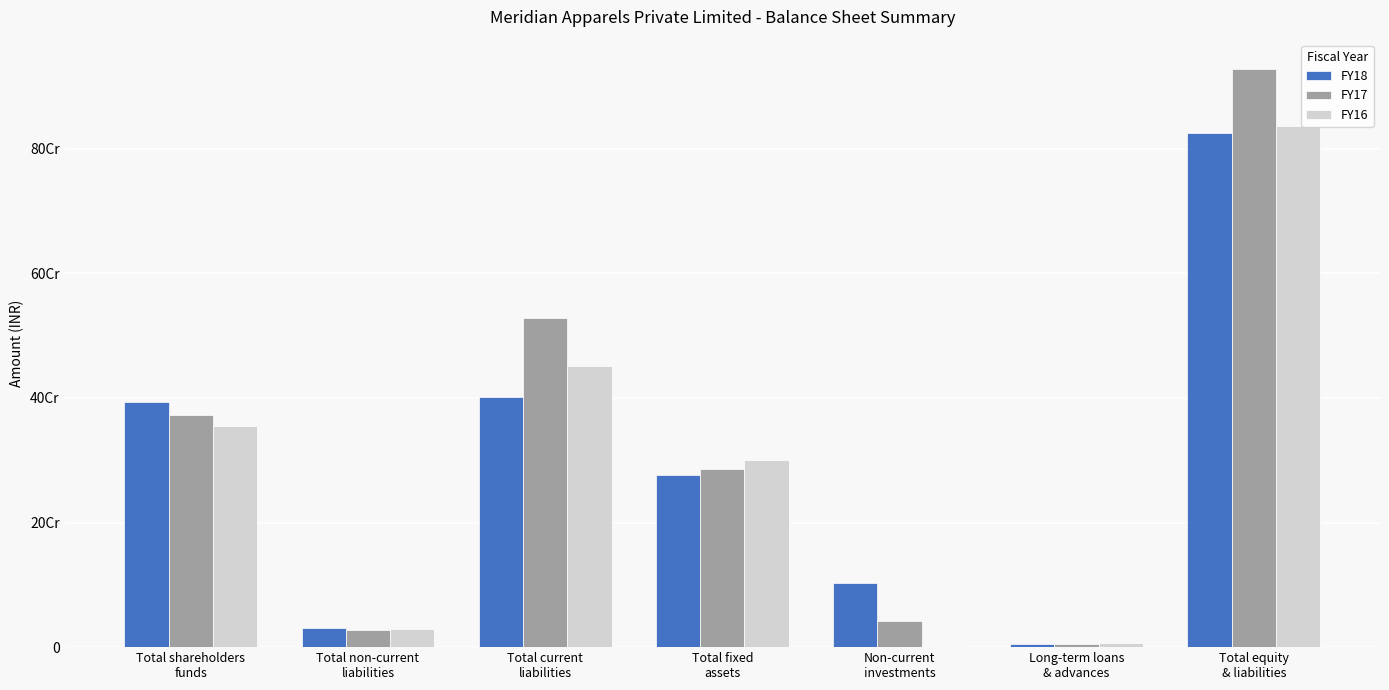

Reading left to right, transcribe all the data shown in this chart.

FY18: Total shareholders
funds=393169235	Total non-current
liabilities=31466671	Total current
liabilities=400776951	Total fixed
assets=276953618	Non-current
investments=102285853	Long-term loans
& advances=5042432	Total equity
& liabilities=825412857
FY17: Total shareholders
funds=372544484	Total non-current
liabilities=28142103	Total current
liabilities=527748408	Total fixed
assets=286600462	Non-current
investments=42285853	Long-term loans
& advances=5804968	Total equity
& liabilities=928434995
FY16: Total shareholders
funds=355200000	Total non-current
liabilities=29200000	Total current
liabilities=451700000	Total fixed
assets=300000000	Non-current
investments=2300000	Long-term loans
& advances=7200000	Total equity
& liabilities=836100000